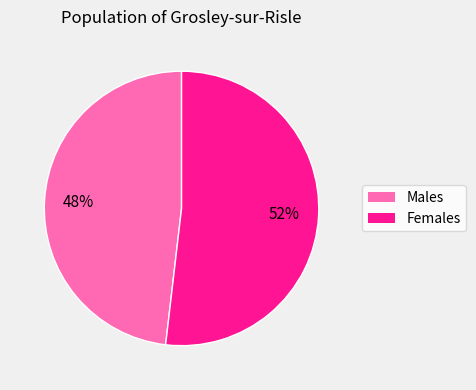

Is there a majority slice in this chart?

Yes